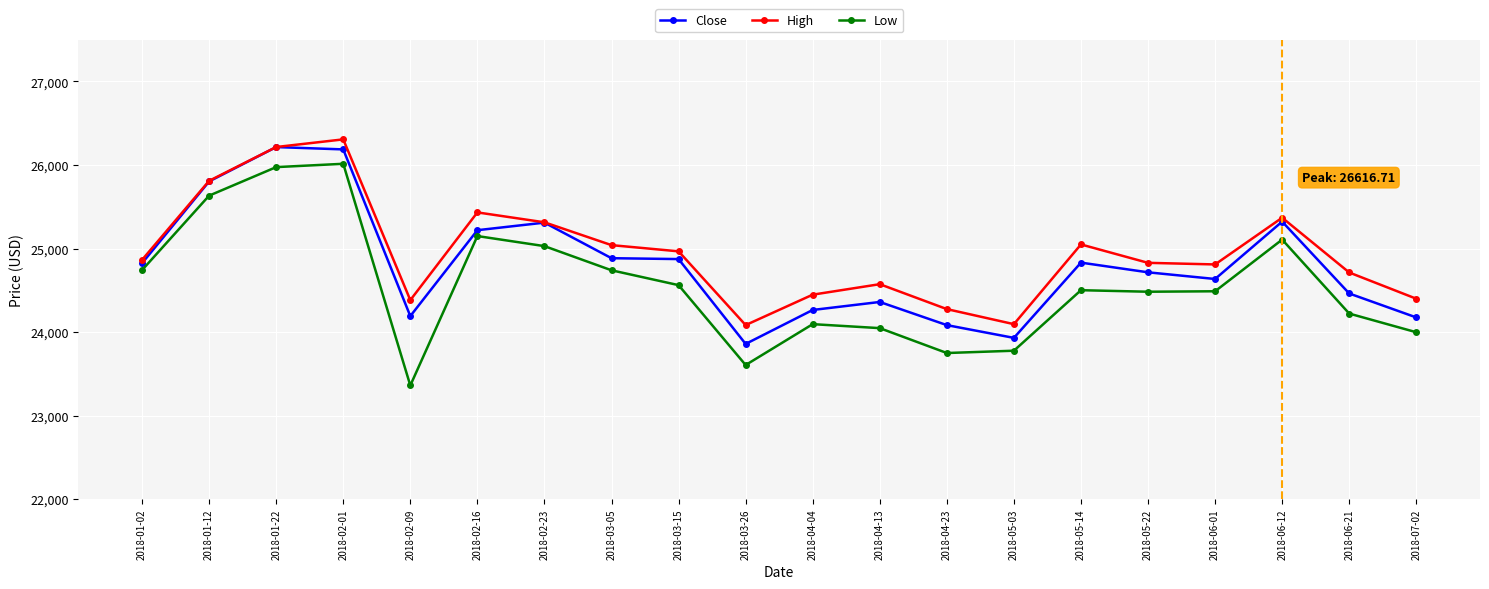

What is the difference between the maximum and minimum values in the Close series?

2356.9